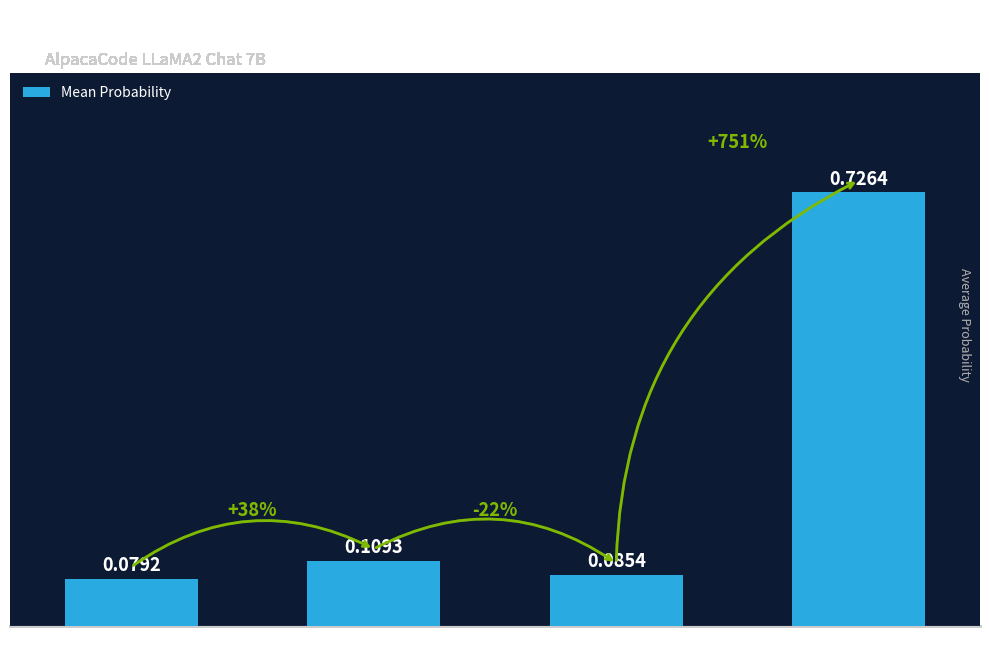

Is it true that the value at Choice D is 1.0?

False